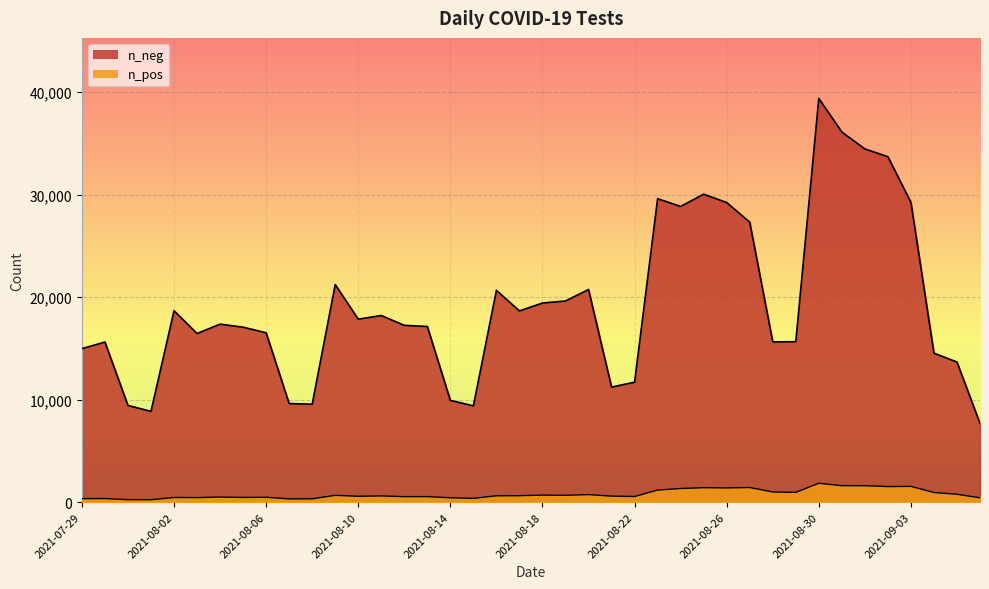

Where is n_pos nearest to the value 1040?

2021-08-28